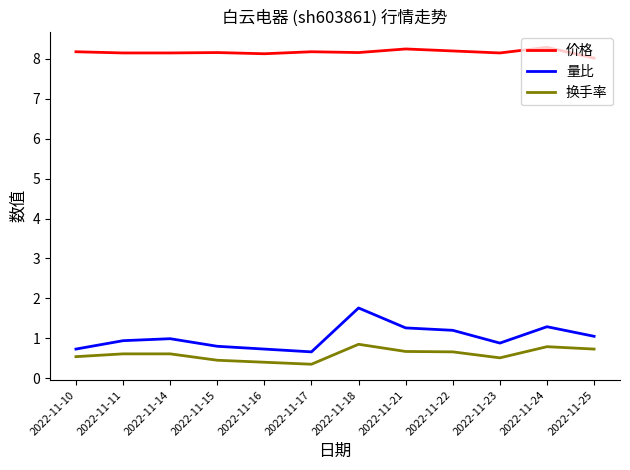

Which category has the lowest value in the 价格 series?

2022-11-25